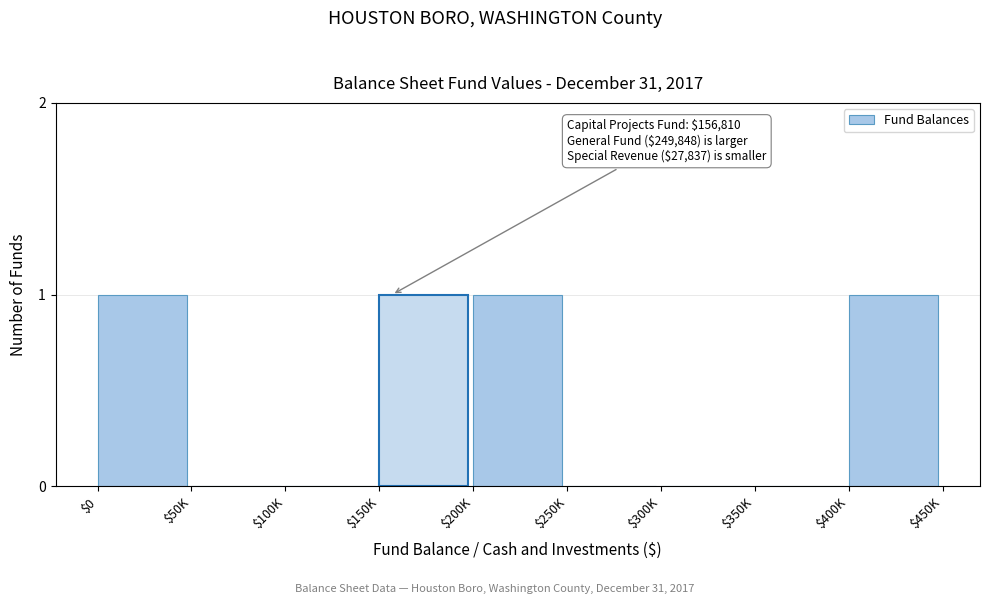

What is the sum of all values?

4